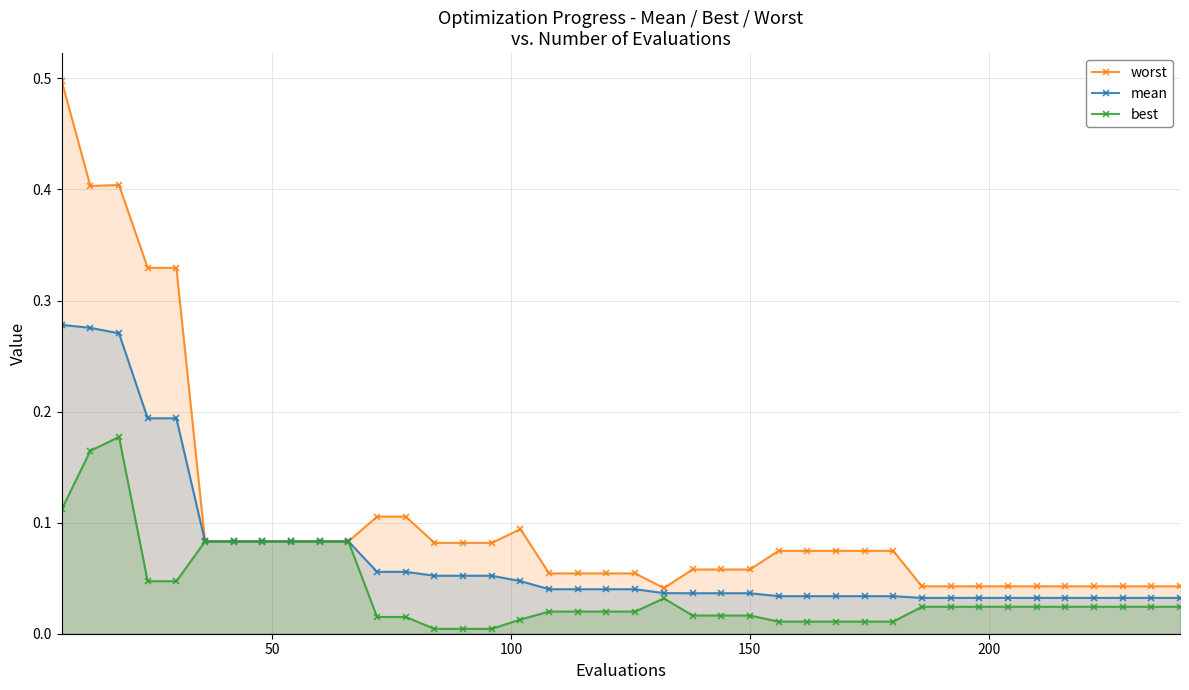

What is the sum of all best values?

1.6